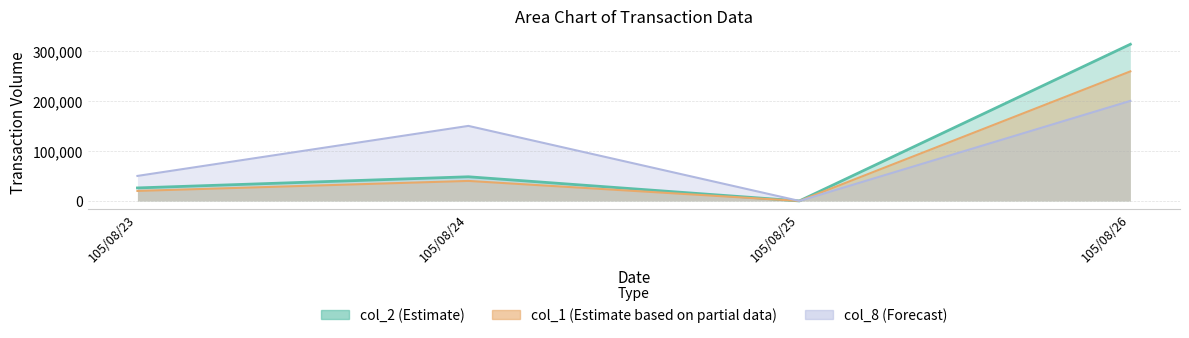

What is the approximate value of col_8 at 105/08/23?

50000